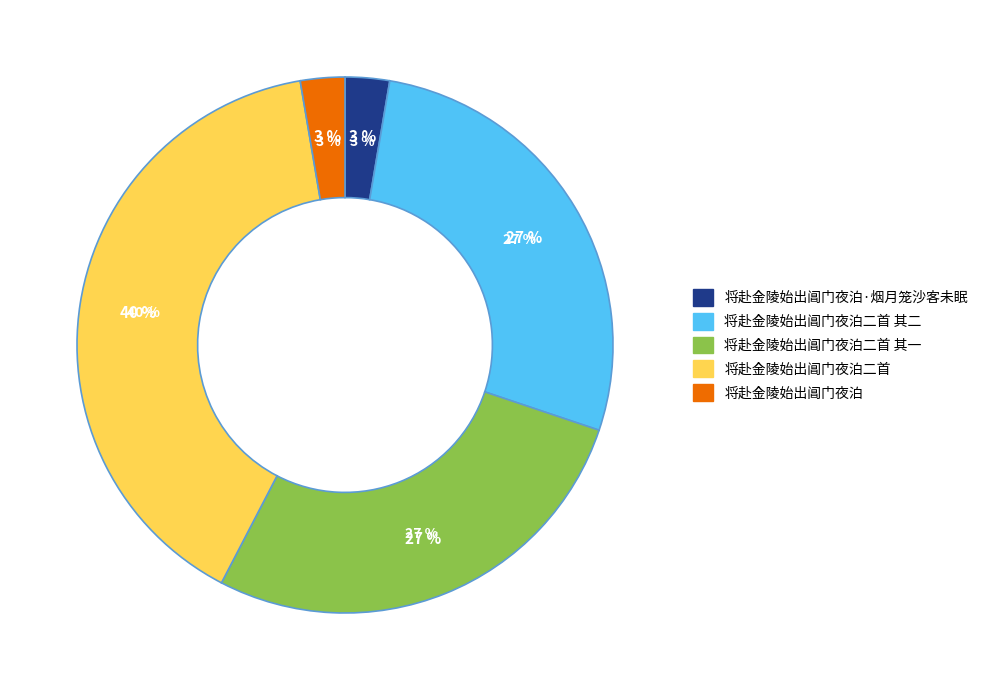

How many segments does this pie chart have?

5